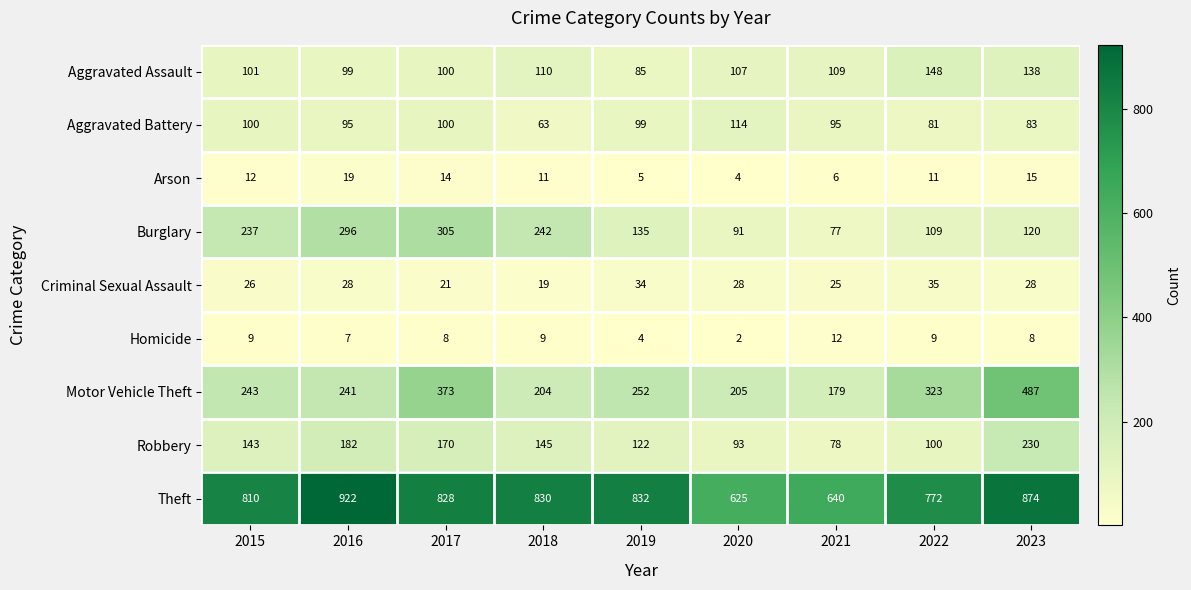

Which category has the highest value in the Robbery series?

2023